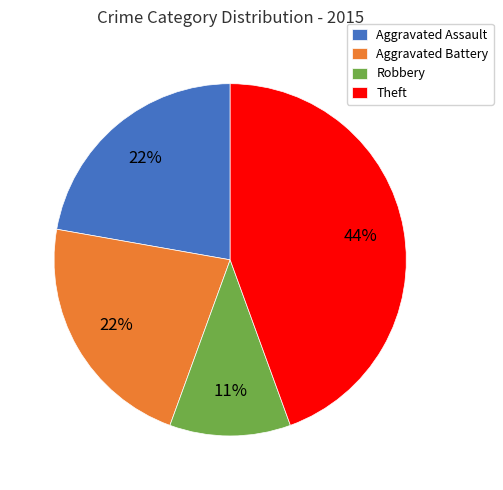

What percentage is the Aggravated Assault slice, to the nearest percent?

22%